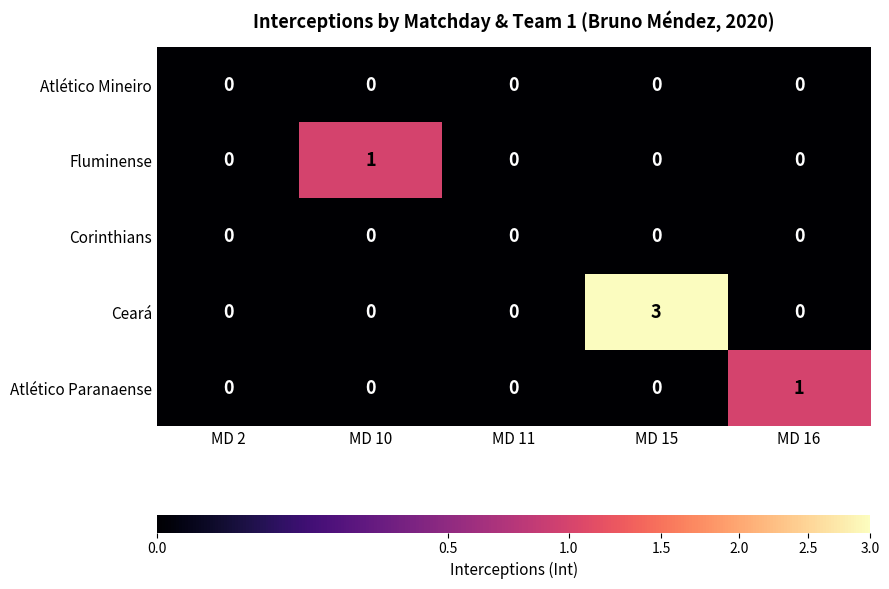

Reading left to right, transcribe all the data shown in this chart.

Atlético Mineiro: MD 2=0	MD 10=0	MD 11=0	MD 15=0	MD 16=0
Fluminense: MD 2=0	MD 10=1	MD 11=0	MD 15=0	MD 16=0
Corinthians: MD 2=0	MD 10=0	MD 11=0	MD 15=0	MD 16=0
Ceará: MD 2=0	MD 10=0	MD 11=0	MD 15=3	MD 16=0
Atlético Paranaense: MD 2=0	MD 10=0	MD 11=0	MD 15=0	MD 16=1